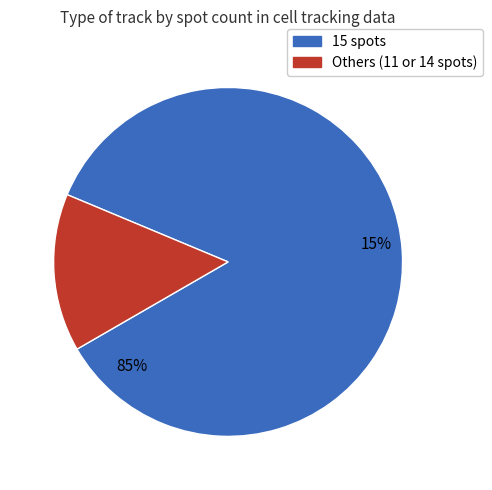

To the nearest percent, what portion does 15 spots represent?

85%